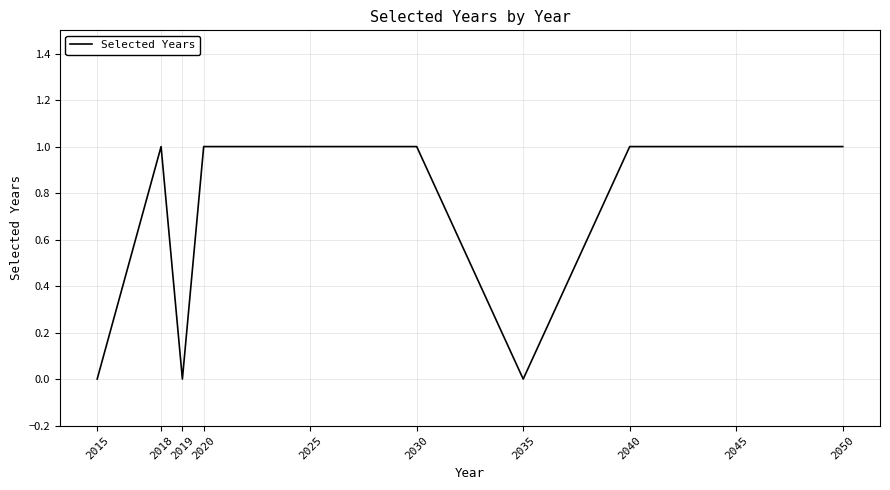

Which has a higher value, 2015 or 2030?

2030